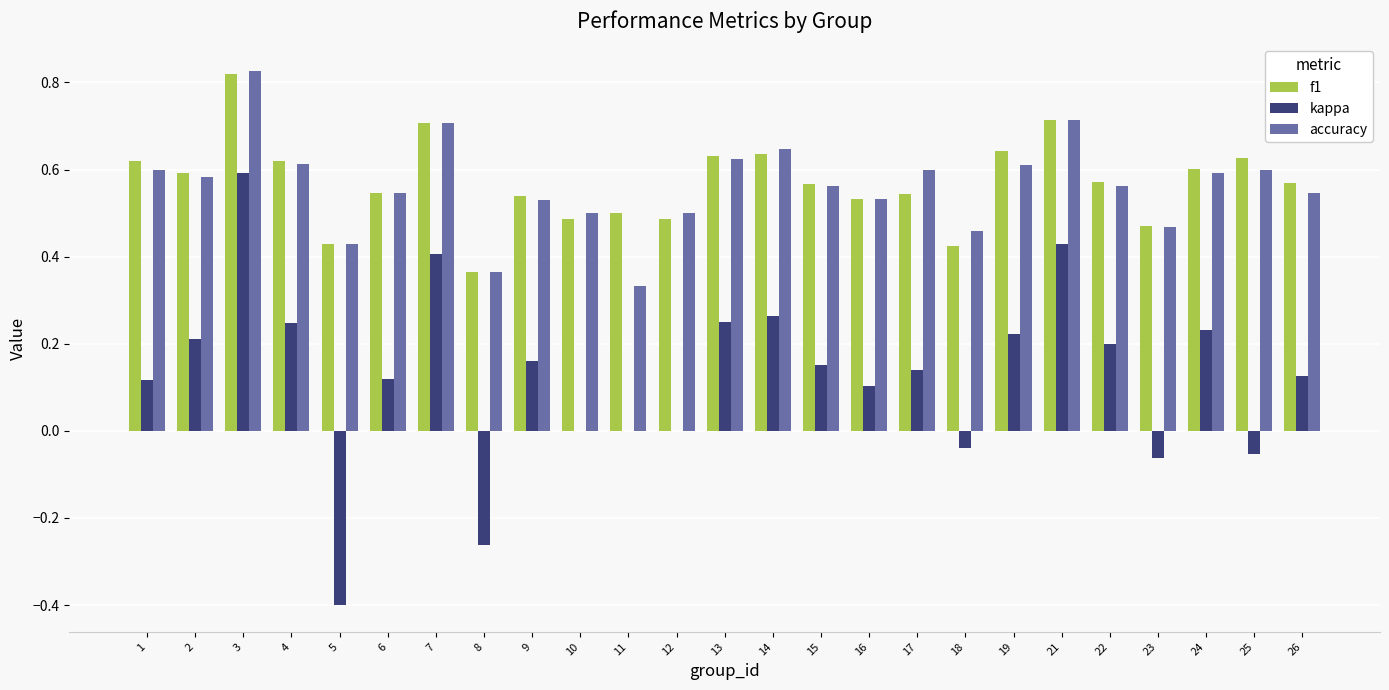

How many categories are shown in the chart?

25